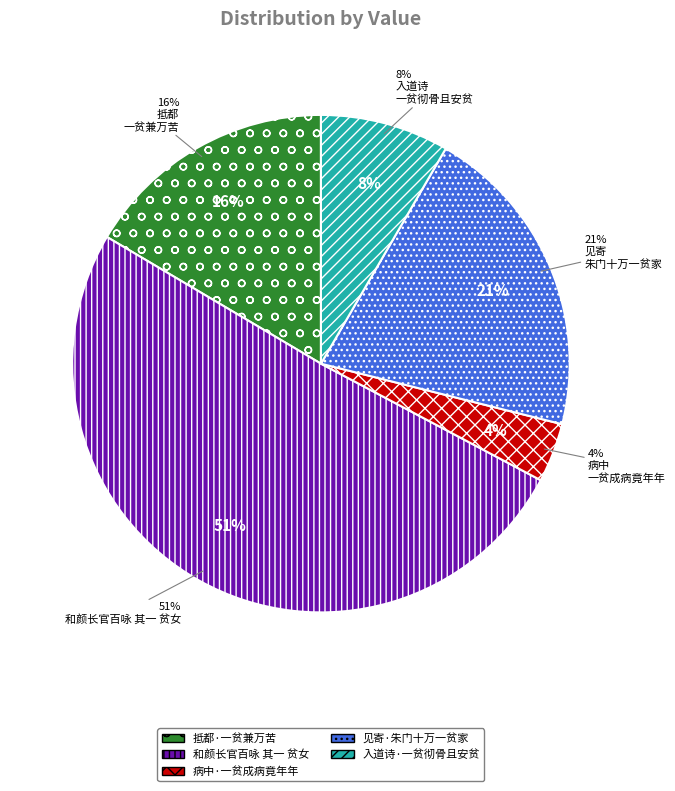

Is it true that 和颜长官百咏 其一 贫女 is 62% of the pie?

False